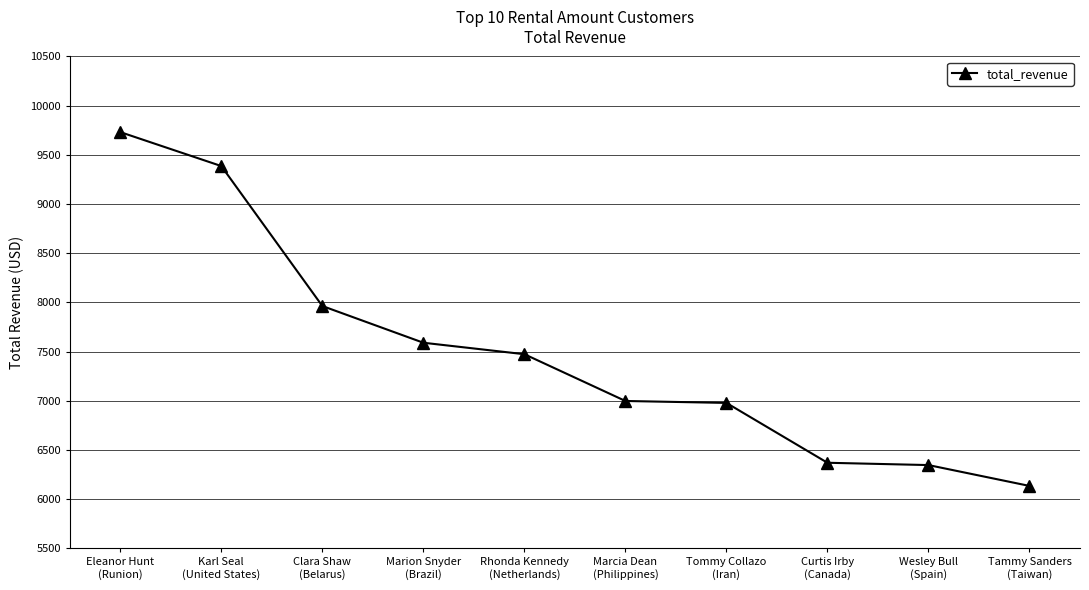

The value at Rhonda Kennedy
(Netherlands) is 7473.2. True or false?

True